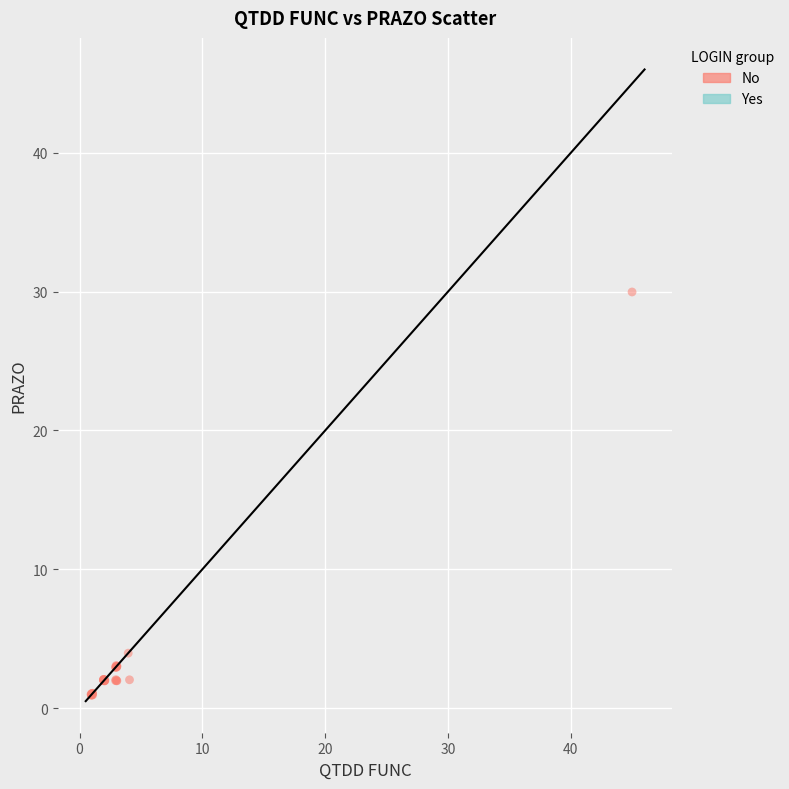

What Y value in the scatter plot is closest to 15?

4.0